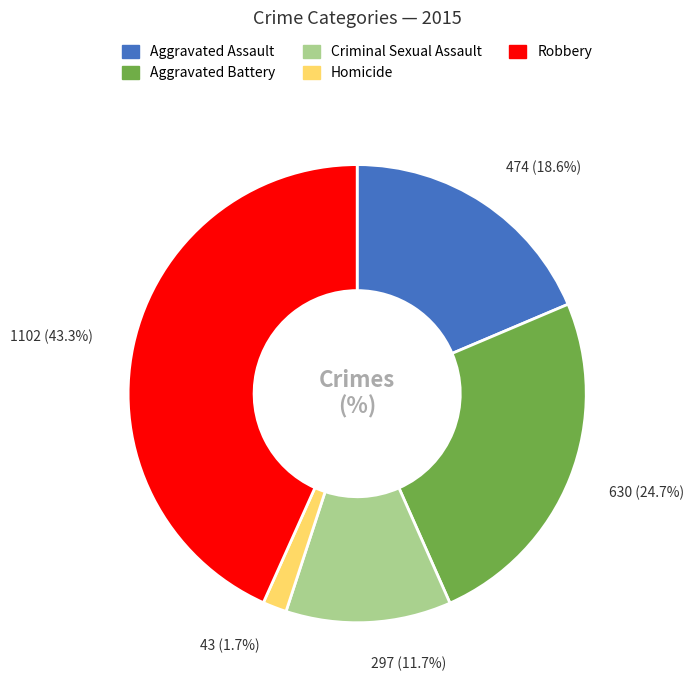

True or false: Aggravated Assault accounts for 19% of the total.

True